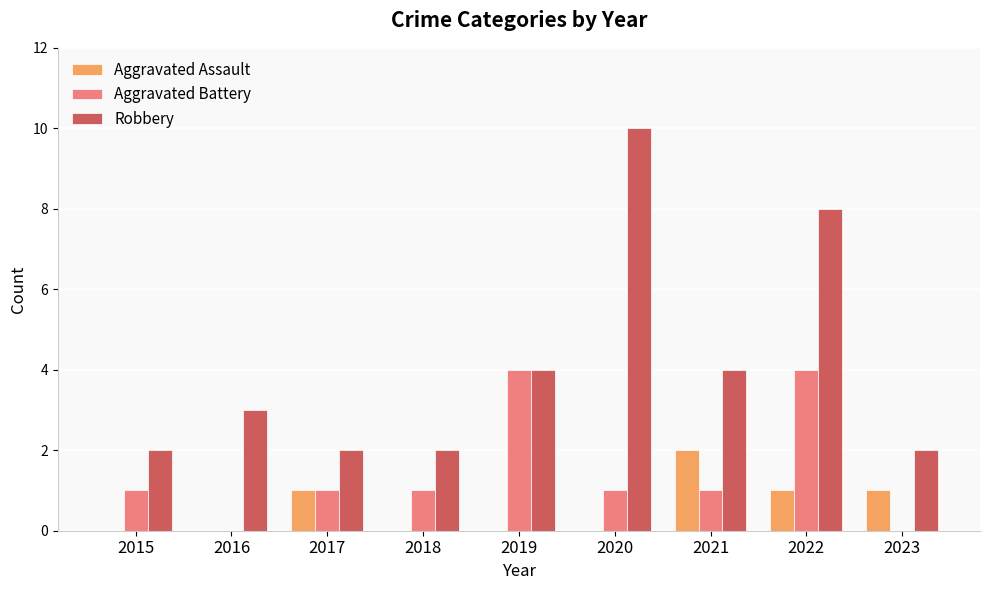

The value of Aggravated Assault at 2021 is 1. True or false?

False